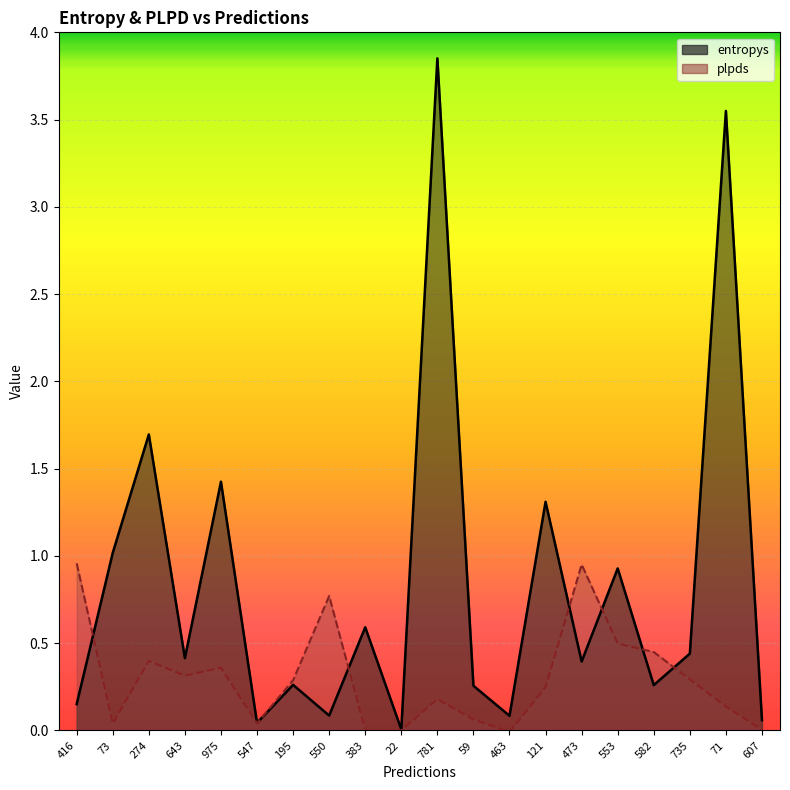

Rank the series by their average value, from highest to lowest.

entropys, plpds